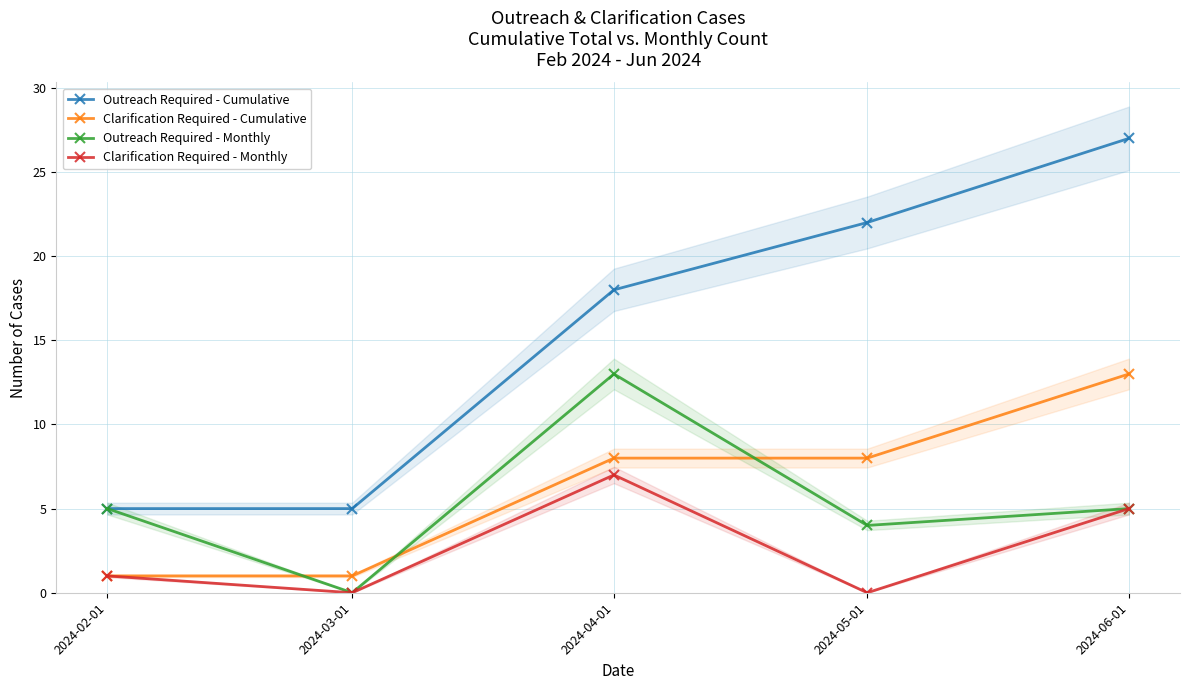

How many interior local peaks does the Outreach Required - Monthly series have?

1